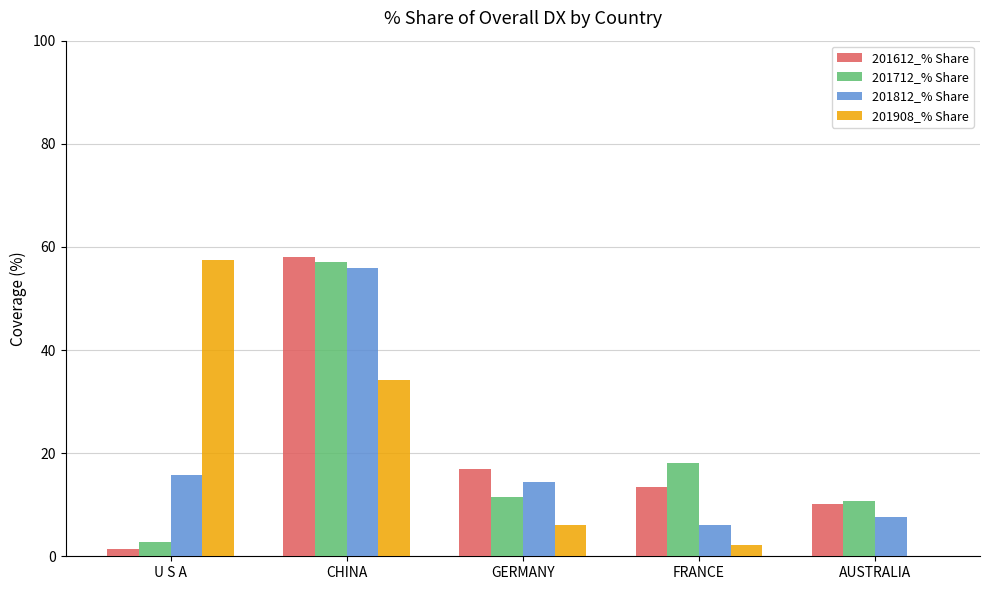

How many series are shown in this chart?

4